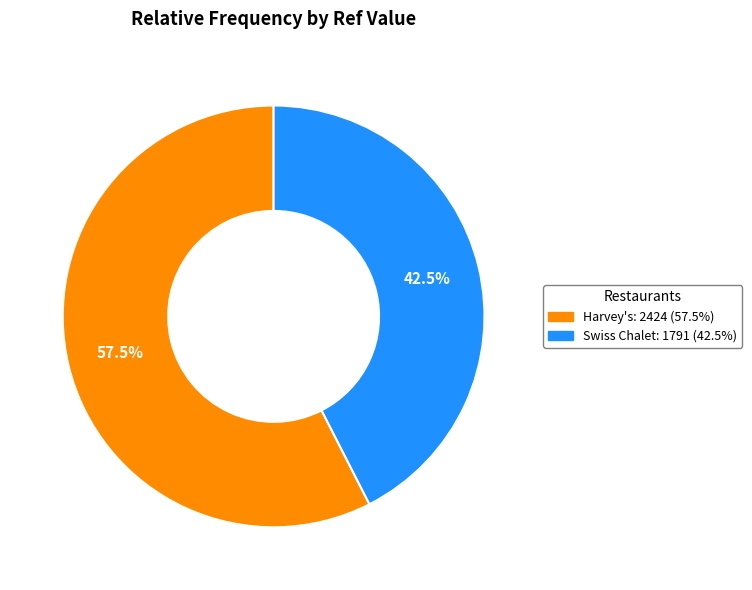

Approximately how many times larger is the value at Harvey's compared to Swiss Chalet?

1.4